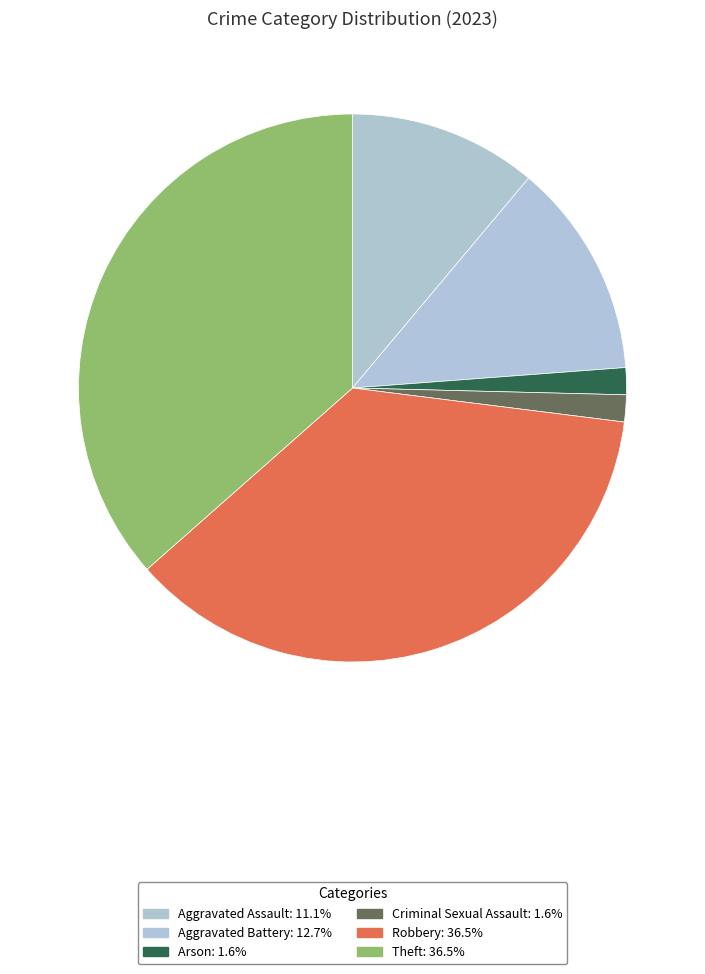

How many slices are in this pie chart?

6